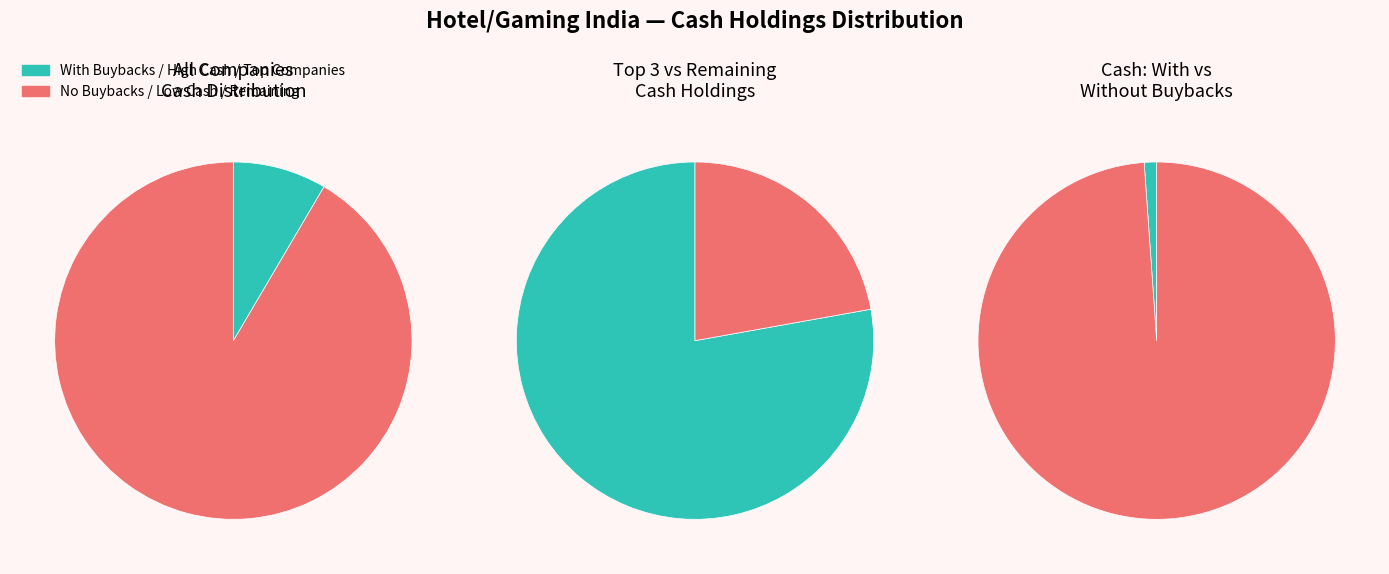

The Sinclairs Hotels slice represents 1% of the pie. True or false?

False